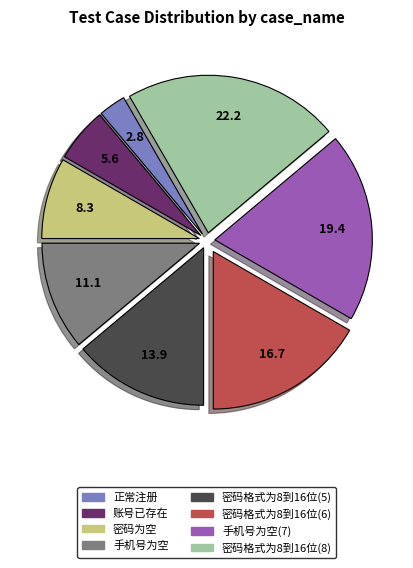

Is there any slice that represents more than half of the pie?

No